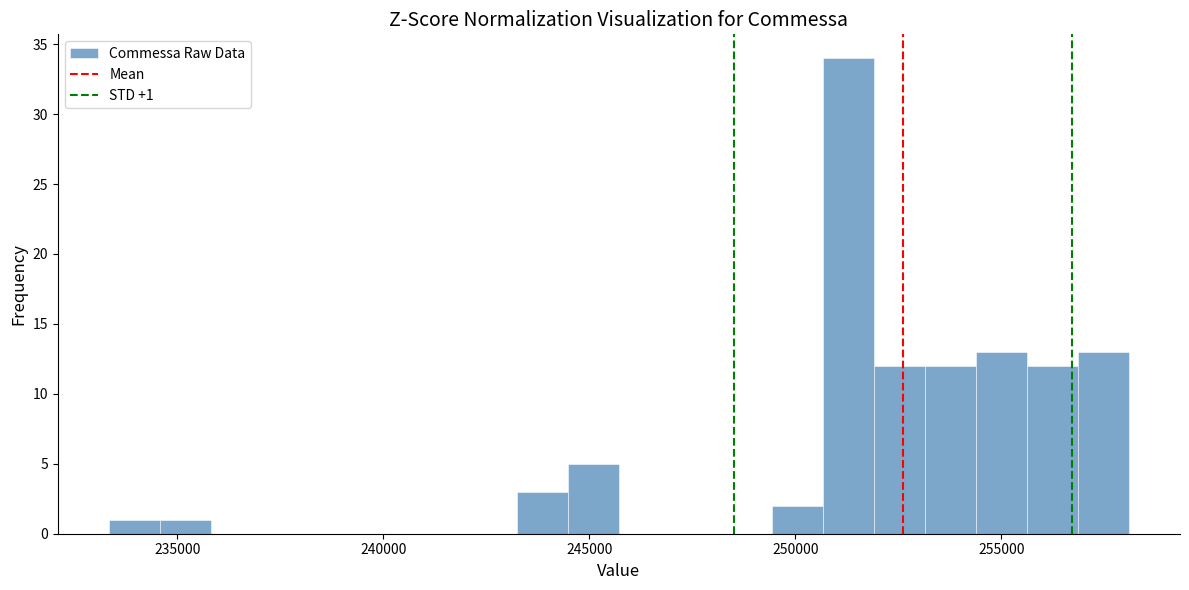

Read against the x-axis, roughly where is the centre of the tallest bar?

251500